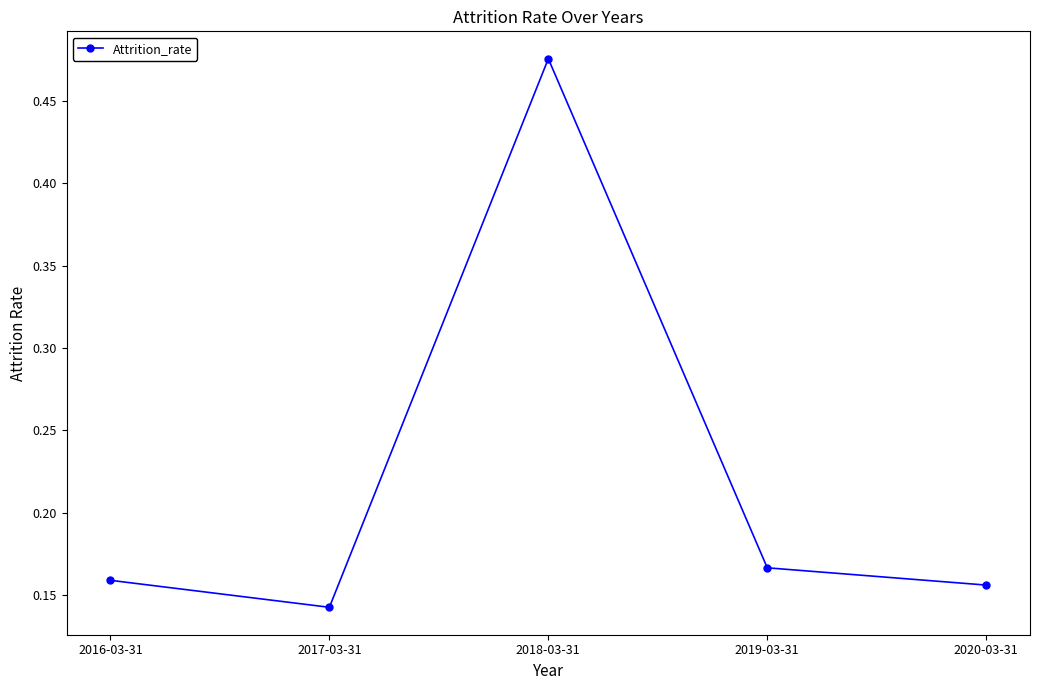

Which label corresponds to the smallest value in the chart?

2017-03-31